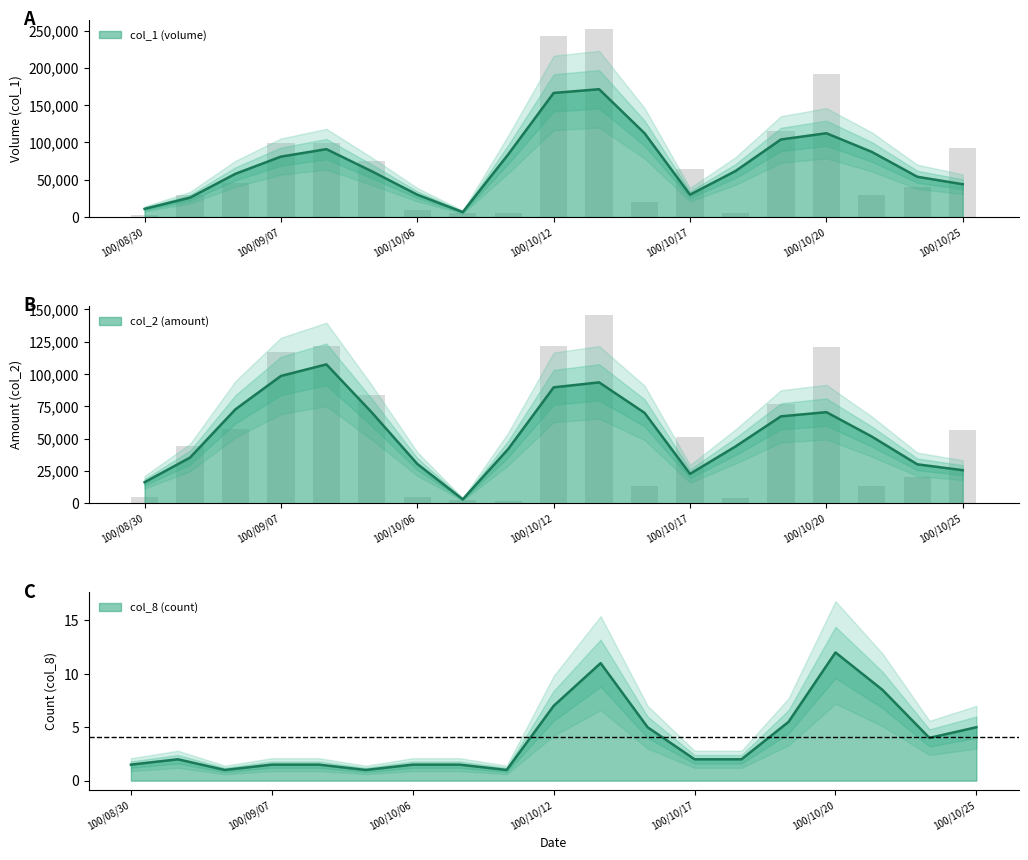

Which series has the largest total across all categories?

col_1